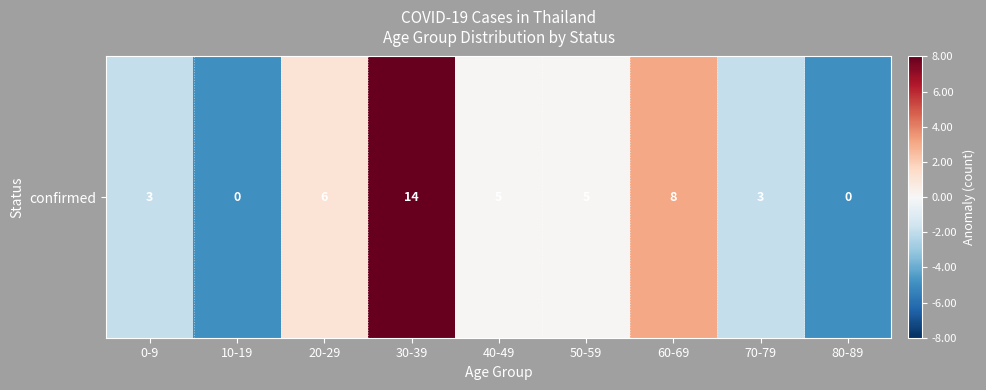

What is the change in value from 20-29 to 70-79?

-3.0